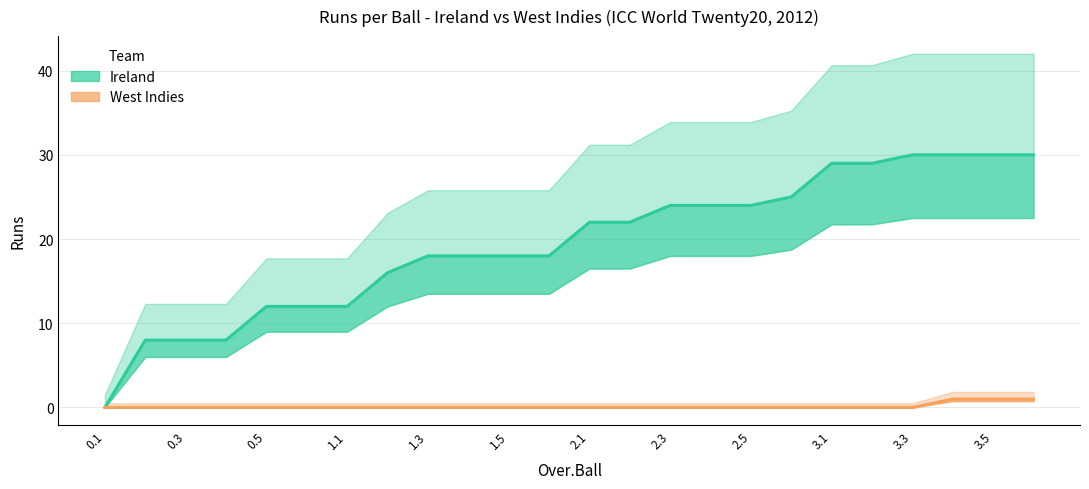

True or false: Ireland (cumulative runs) and West Indies (cumulative runs) cross at least once.

False